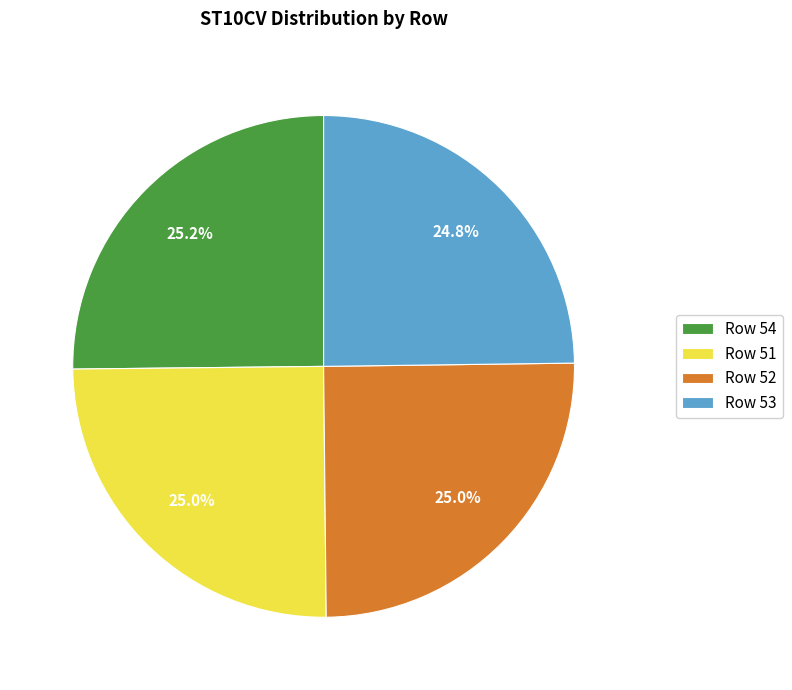

What percentage do Row 52 and Row 54 together represent?

50.2%